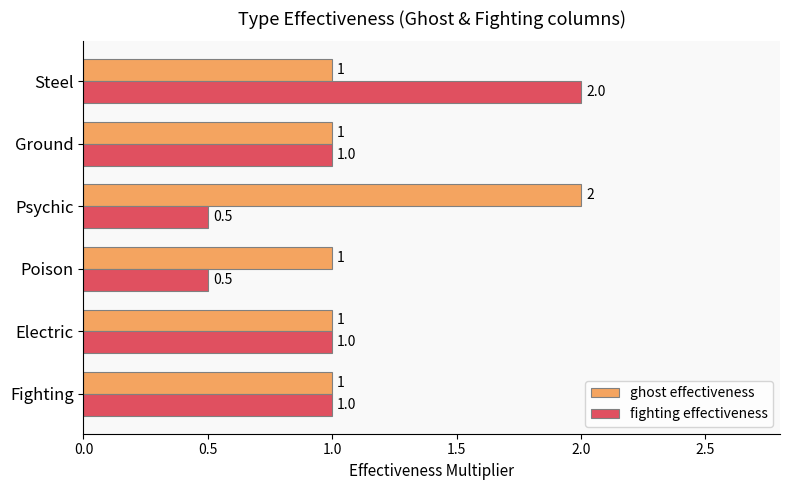

Which series has the largest total across all categories?

ghost effectiveness